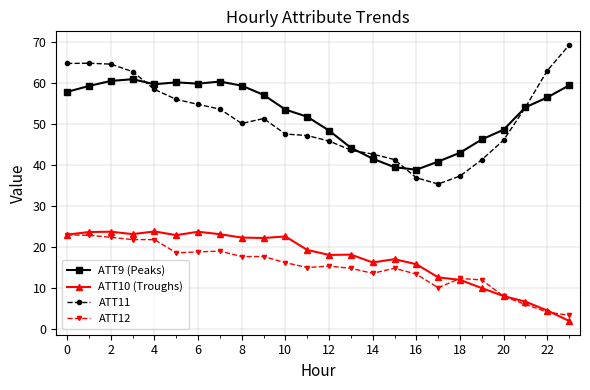

In ATT9 (Peaks), how many points are lower than both neighbors (excluding endpoints)?

3